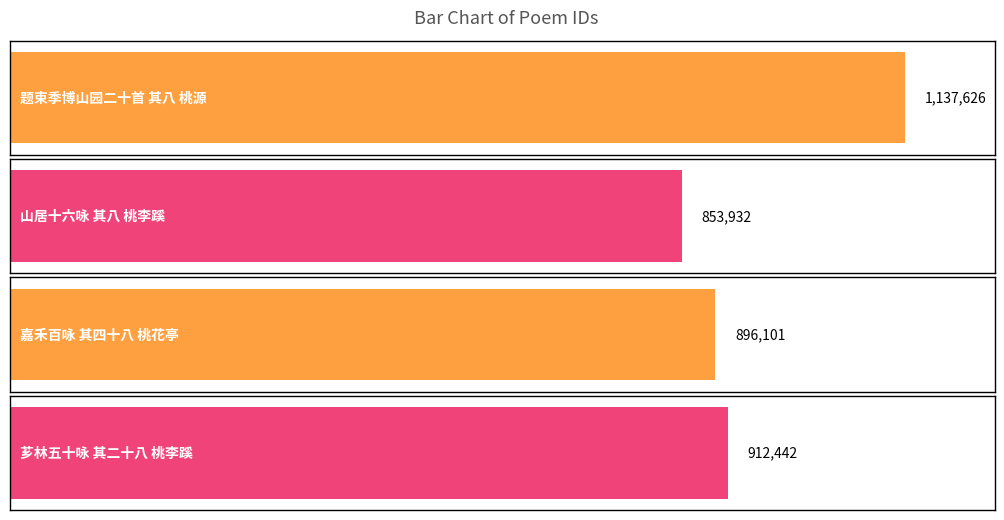

List the labels in order of value, smallest first.

山居十六咏 其八 桃李蹊, 嘉禾百咏 其四十八 桃花亭, 芗林五十咏 其二十八 桃李蹊, 题束季博山园二十首 其八 桃源